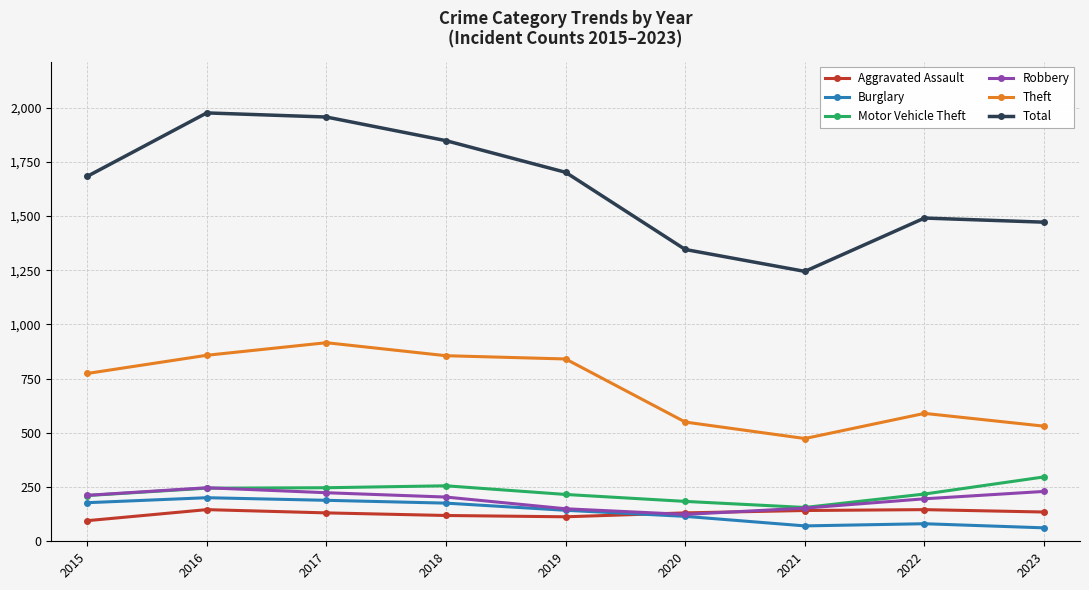

Rank the series by their maximum value, from lowest to highest.

Aggravated Assault, Burglary, Robbery, Motor Vehicle Theft, Theft, Total